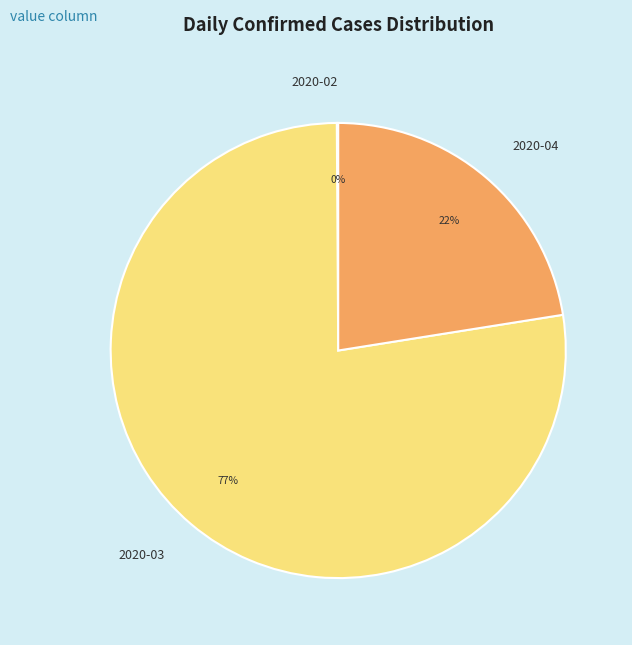

To the nearest percent, what is the average slice percentage?

33%